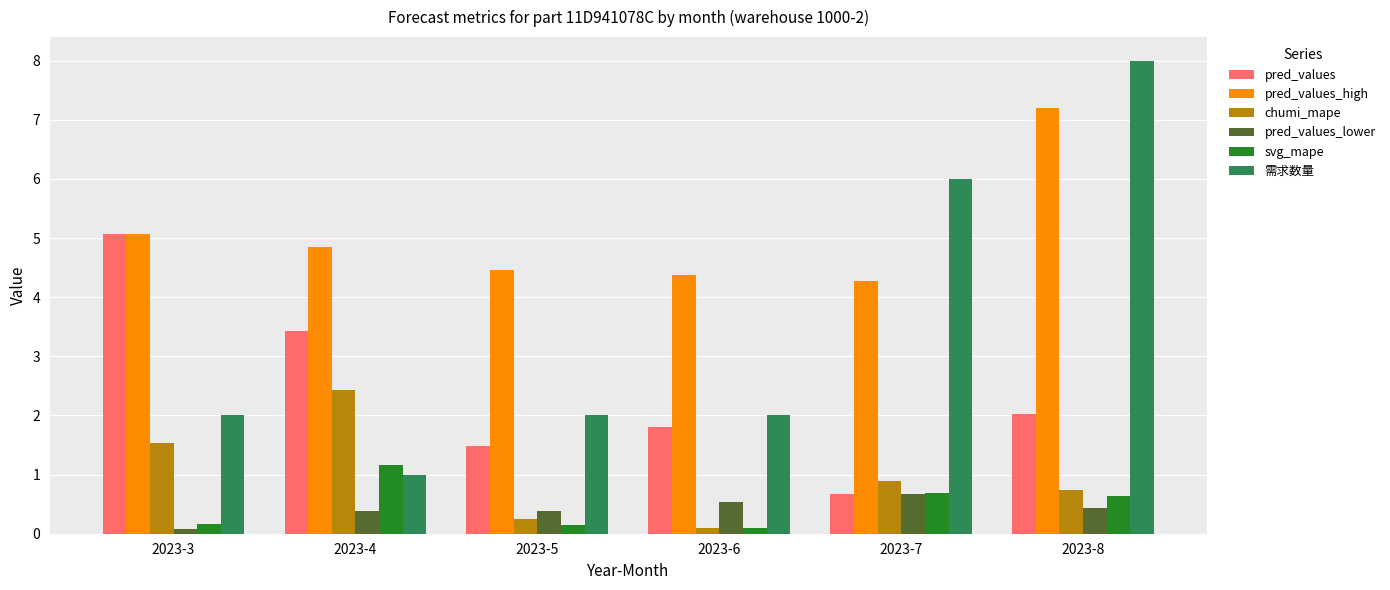

What is the sum of the pred_values values at 2023-7 and 2023-8?

2.7